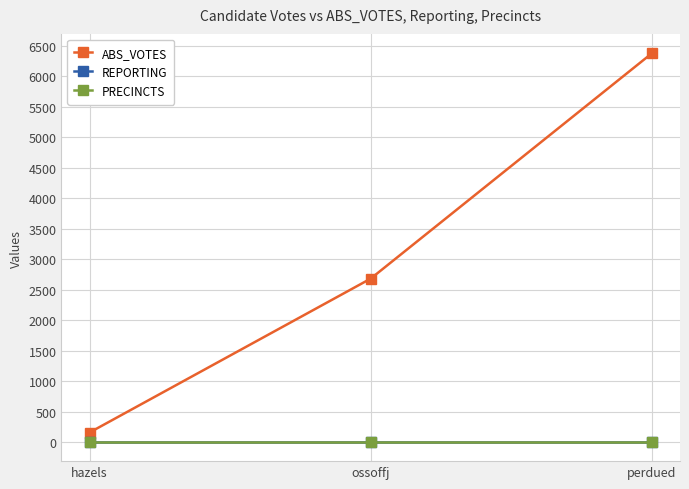

Does the chart have visible grid lines?

Yes